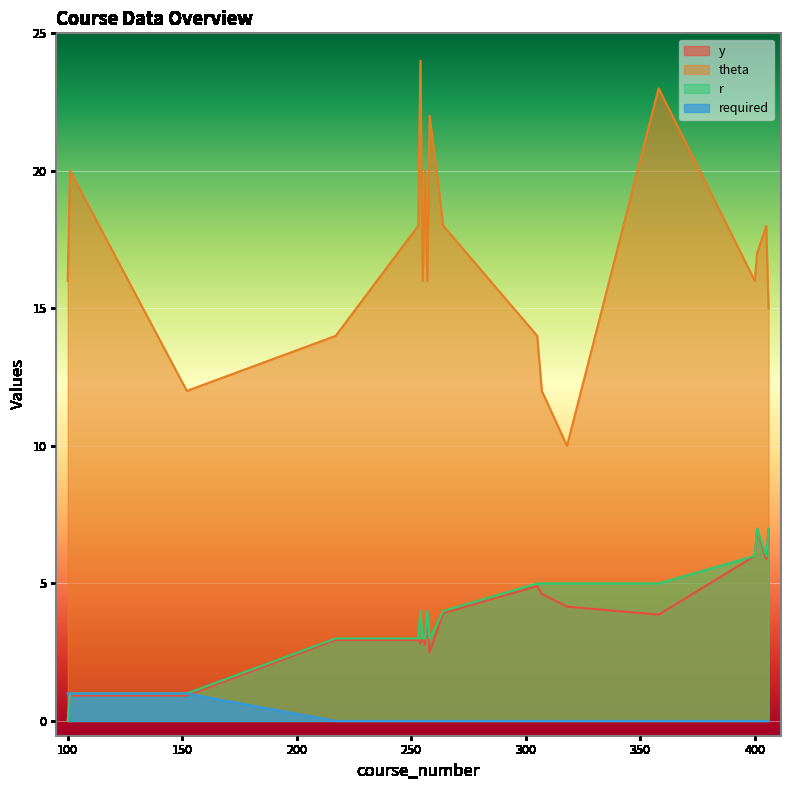

True or false: r and required cross at least once.

False